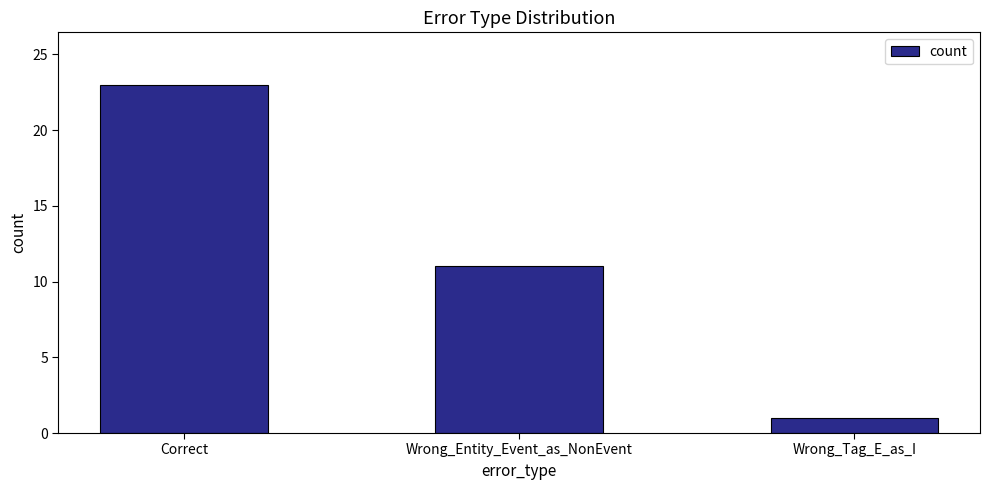

Rank the categories by value from lowest to highest.

Wrong_Tag_E_as_I, Wrong_Entity_Event_as_NonEvent, Correct